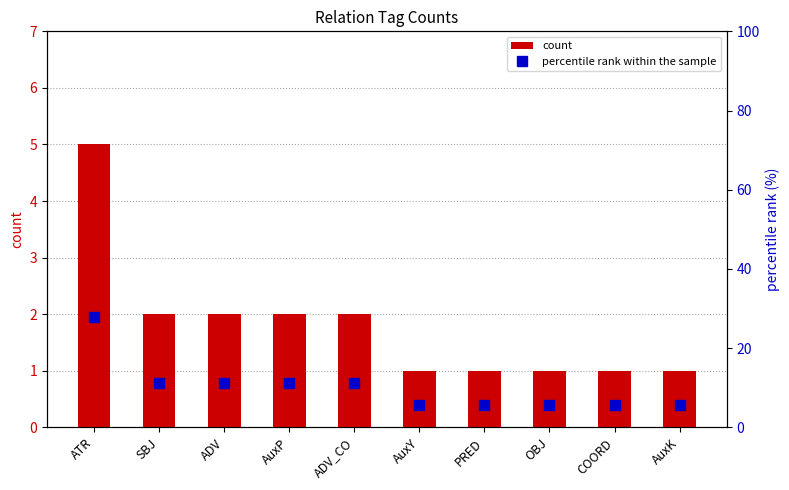

Is the value of percentile rank within the sample at AuxY greater than the value of count at AuxP?

Yes